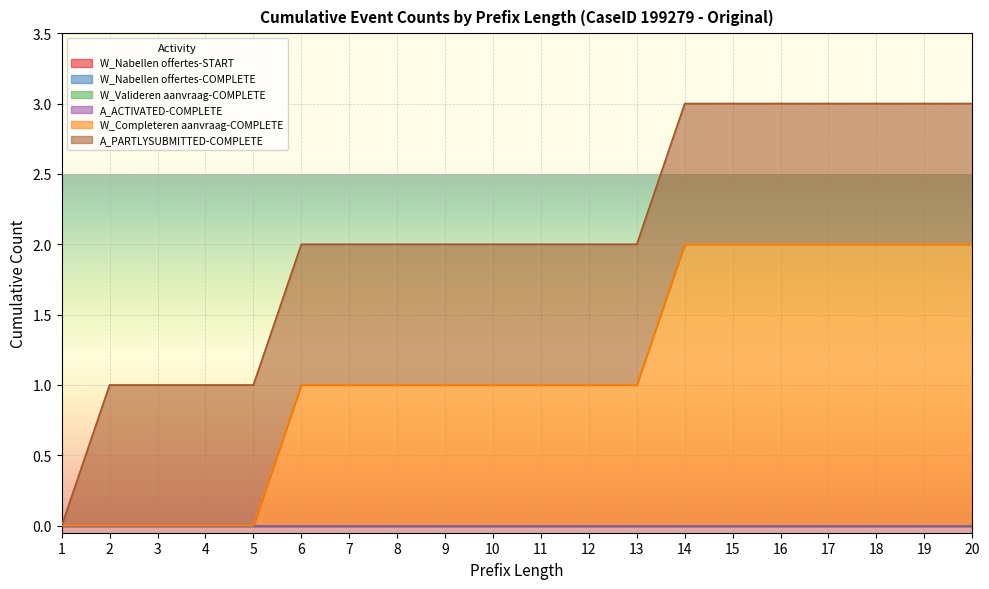

Count the number of categories in the chart.

20